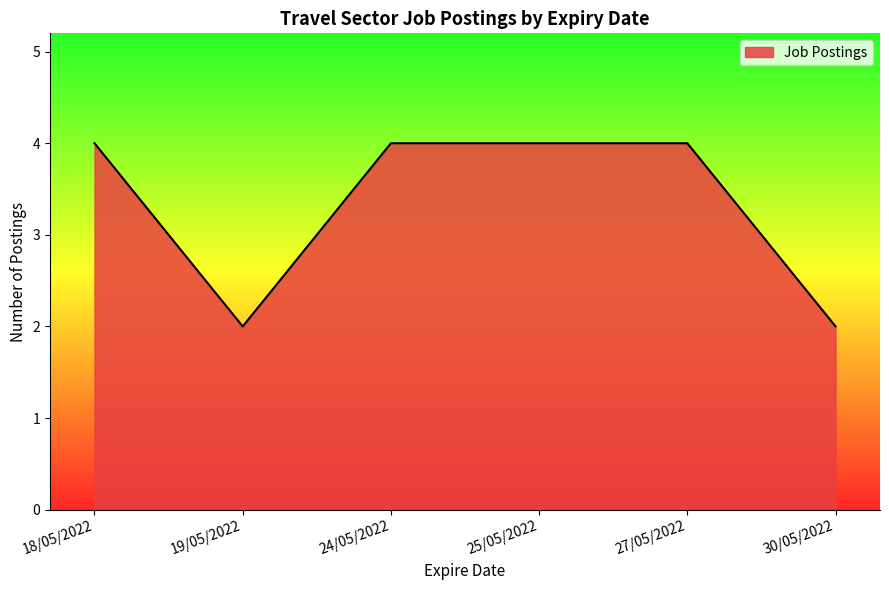

What is the greatest value displayed?

4